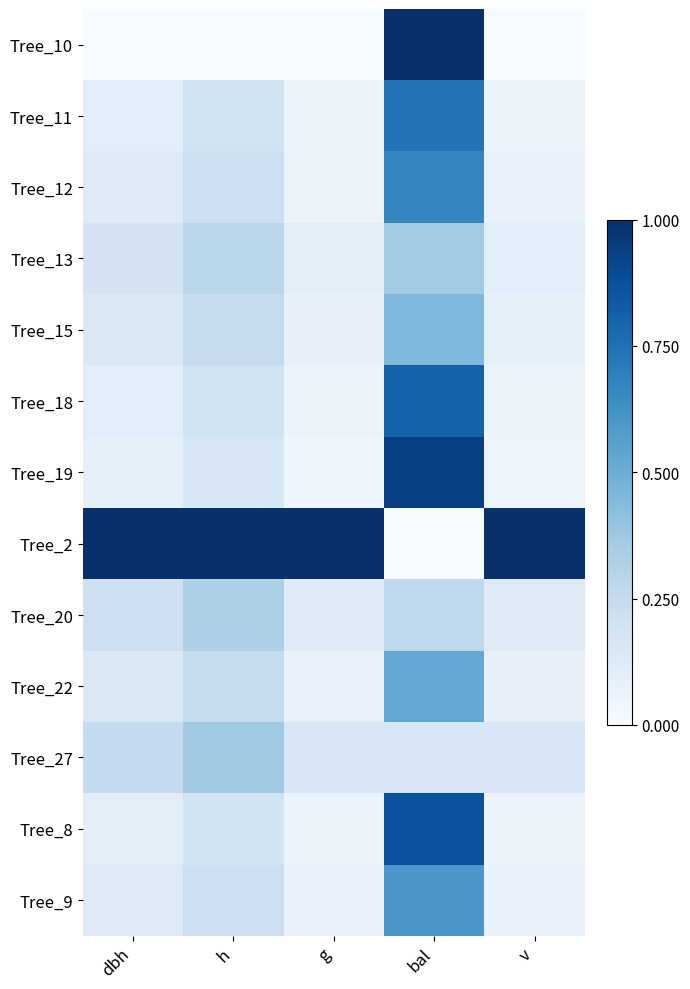

Reading right to left, extract all data points from this chart.

Tree_10: v=0.0	bal=1.0	g=0.0	h=0.0	dbh=0.0
Tree_11: v=0.1	bal=0.7	g=0.1	h=0.2	dbh=0.1
Tree_12: v=0.1	bal=0.7	g=0.1	h=0.2	dbh=0.1
Tree_13: v=0.1	bal=0.4	g=0.1	h=0.3	dbh=0.2
Tree_15: v=0.1	bal=0.4	g=0.1	h=0.2	dbh=0.1
Tree_18: v=0.1	bal=0.8	g=0.1	h=0.2	dbh=0.1
Tree_19: v=0.0	bal=0.9	g=0.0	h=0.2	dbh=0.1
Tree_2: v=1.0	bal=0.0	g=1.0	h=1.0	dbh=1.0
Tree_20: v=0.1	bal=0.3	g=0.1	h=0.3	dbh=0.2
Tree_22: v=0.1	bal=0.5	g=0.1	h=0.2	dbh=0.1
Tree_27: v=0.2	bal=0.2	g=0.2	h=0.4	dbh=0.3
Tree_8: v=0.1	bal=0.9	g=0.1	h=0.2	dbh=0.1
Tree_9: v=0.1	bal=0.6	g=0.1	h=0.2	dbh=0.1